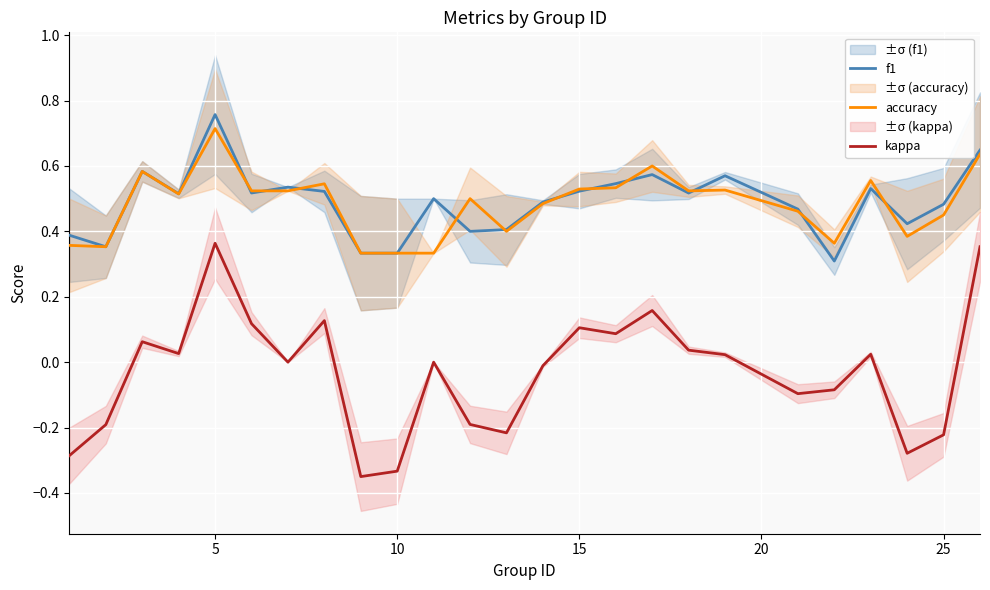

True or false: f1 and kappa cross at least once.

False